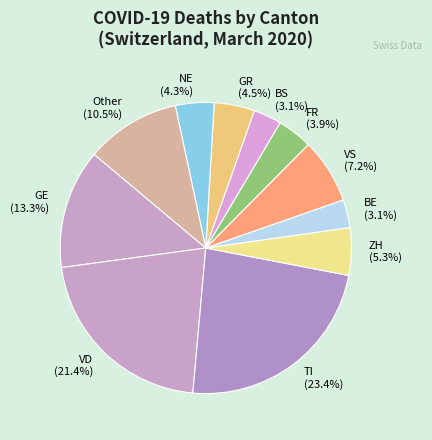

Approximately how many times larger is the value at BS (3.1%) compared to Other (10.5%)?

0.3